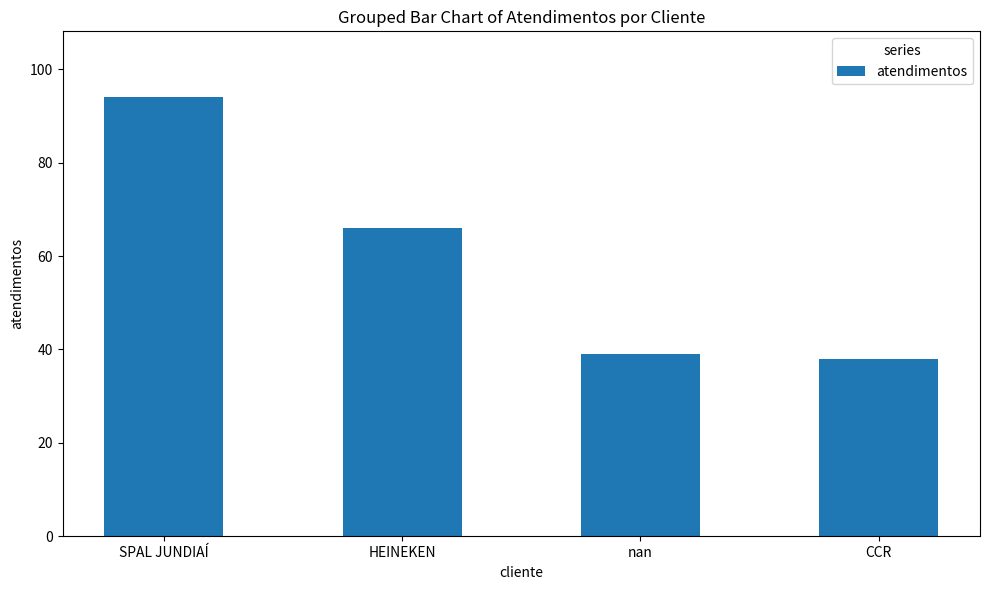

Which category has the highest value across all series?

SPAL JUNDIAÍ